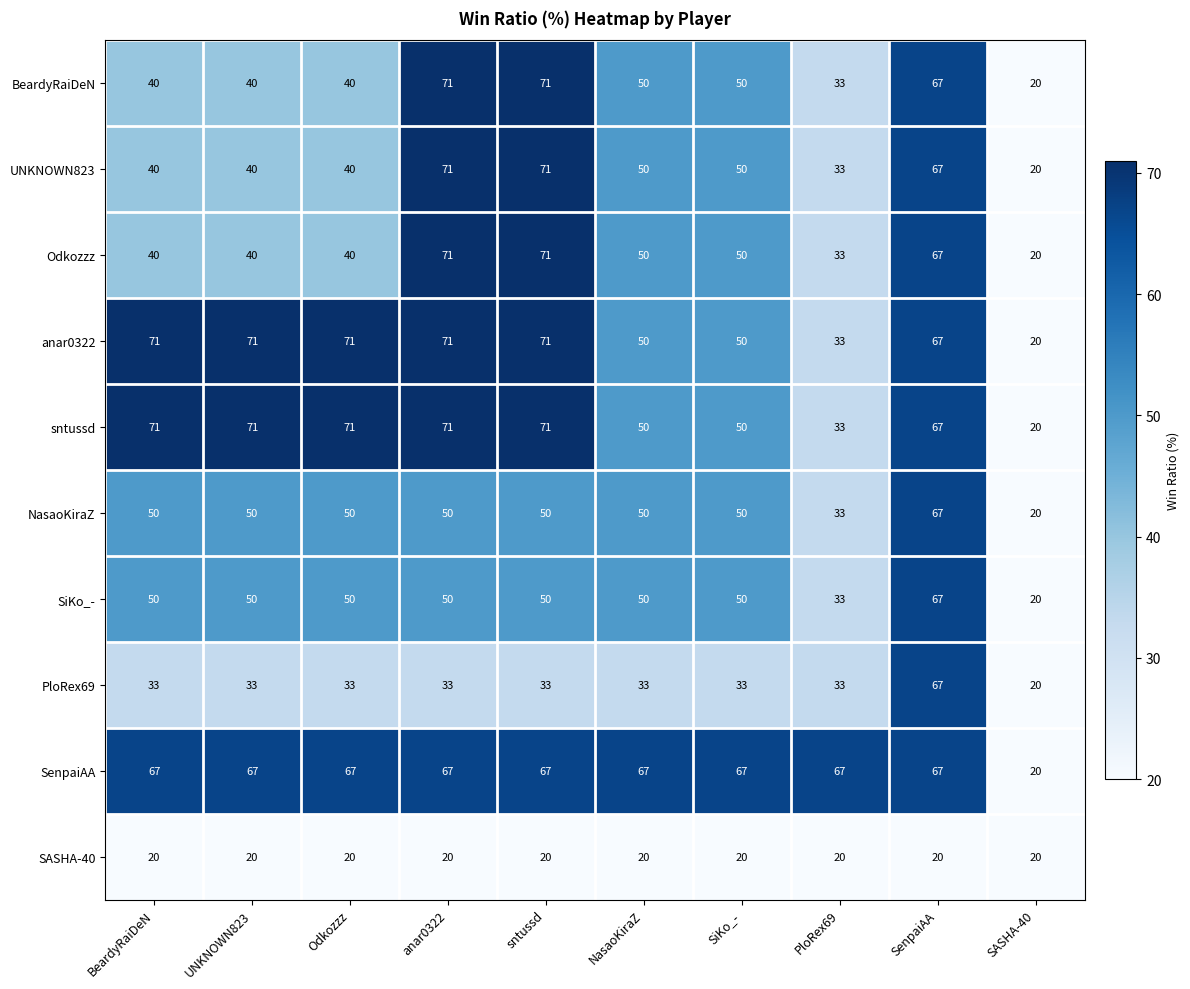

What is the approximate value of SiKo_- at SiKo_-?

50